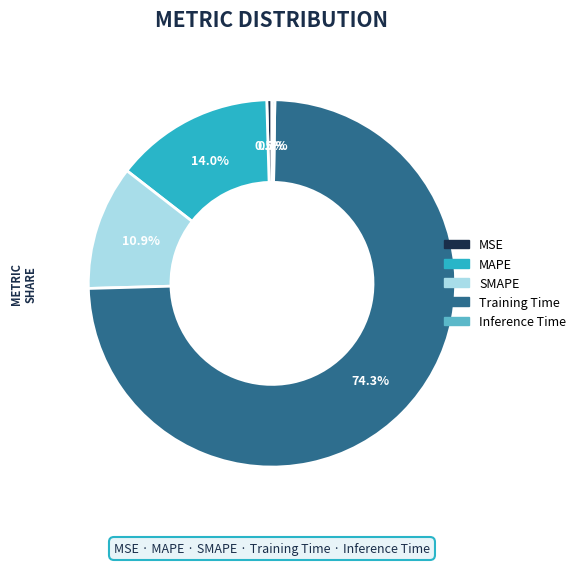

Which has a higher value, Training Time or SMAPE?

Training Time